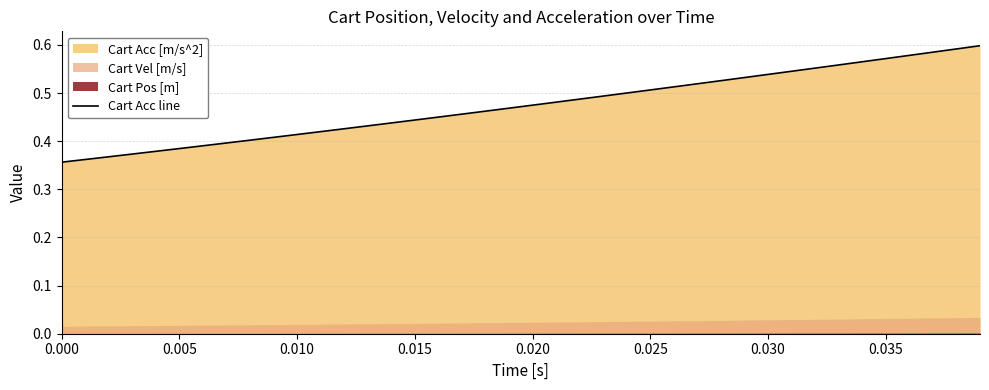

What is the minimum value shown in the chart?

0.4